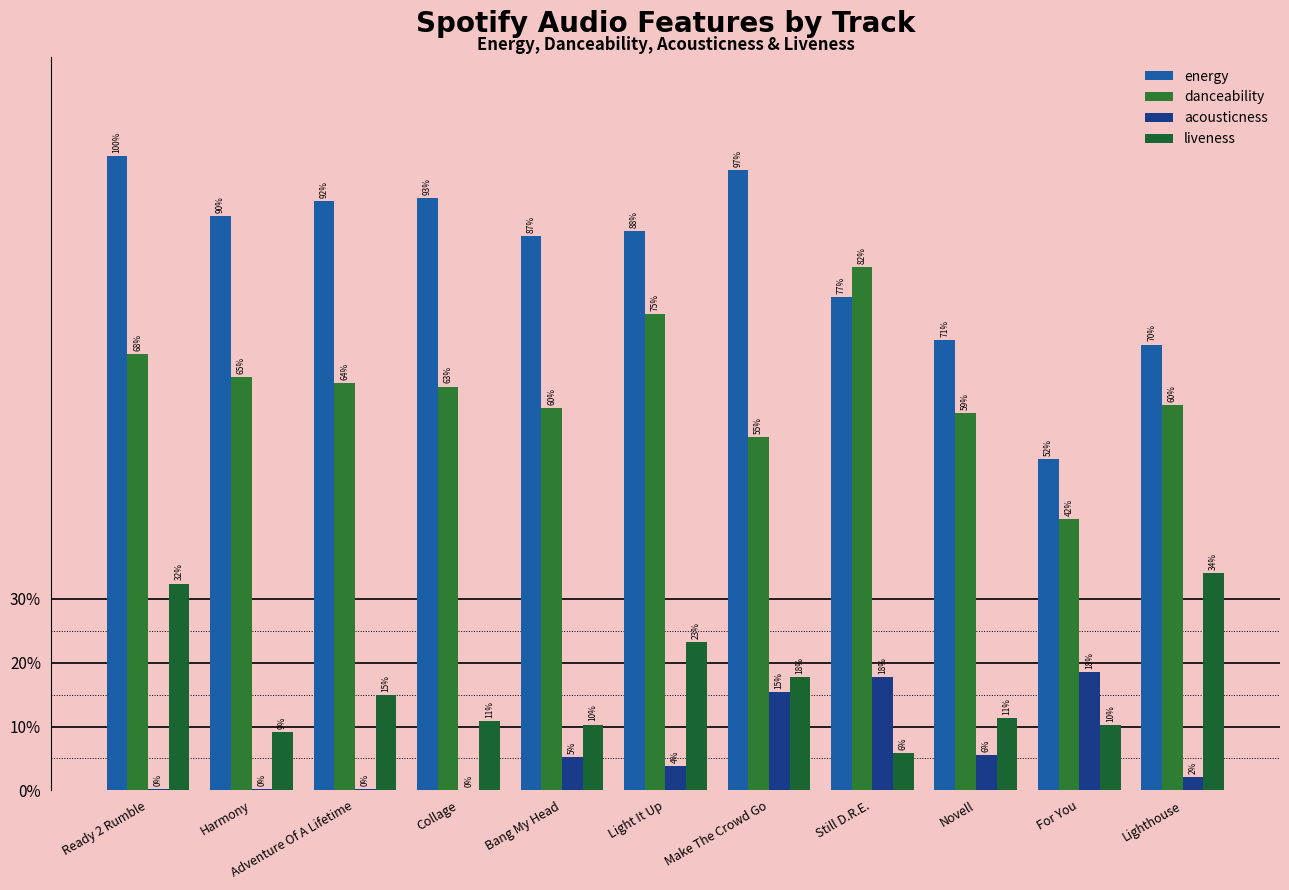

Are the bars grouped side by side (vs. stacked)?

Yes